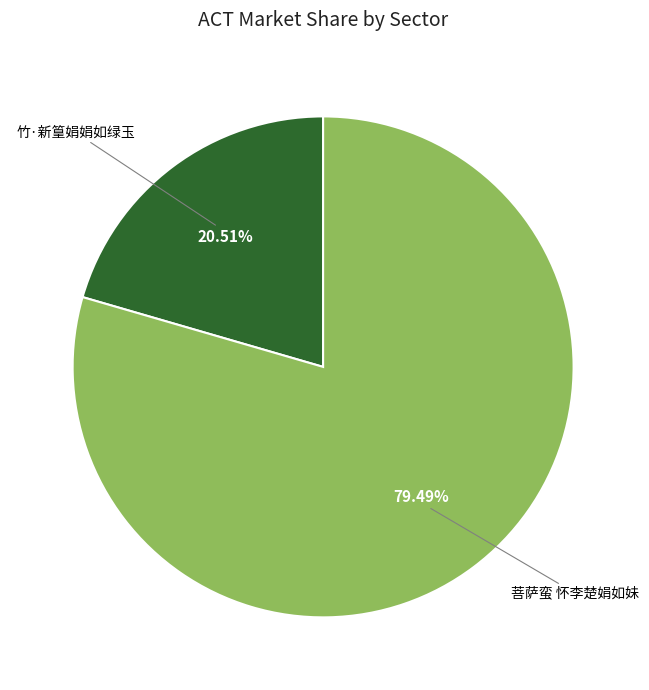

Count the number of slices in the pie.

2